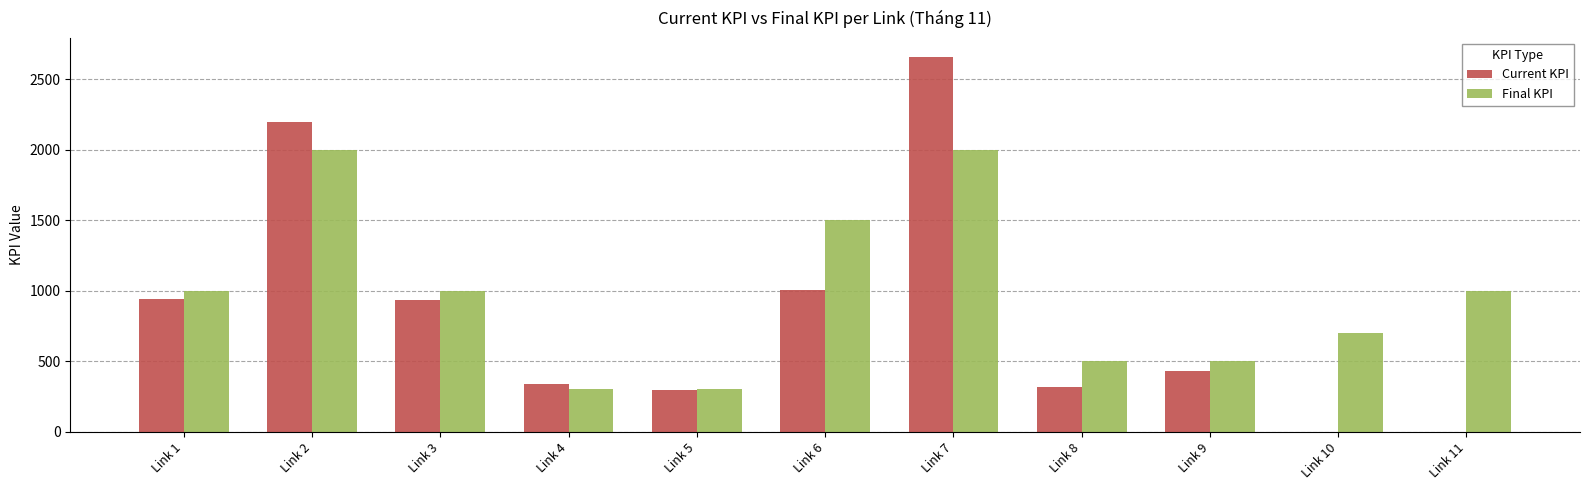

Which category has the highest value in the Current KPI series?

Link 7